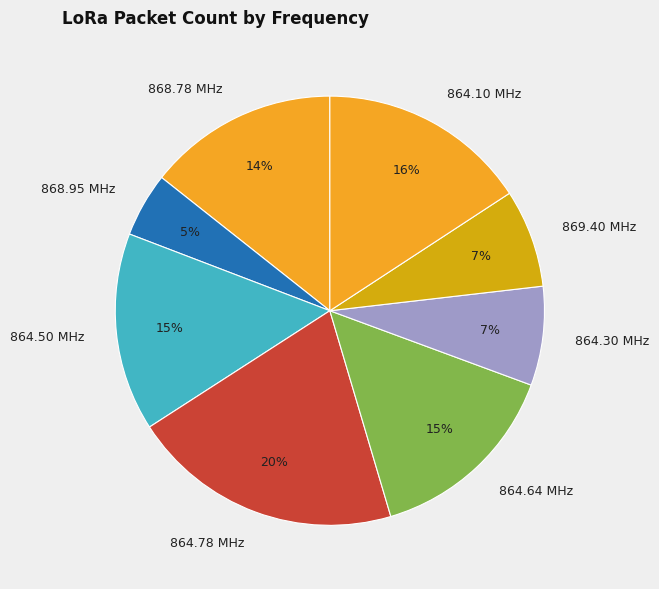

To the nearest percent, what is the average slice percentage?

12%